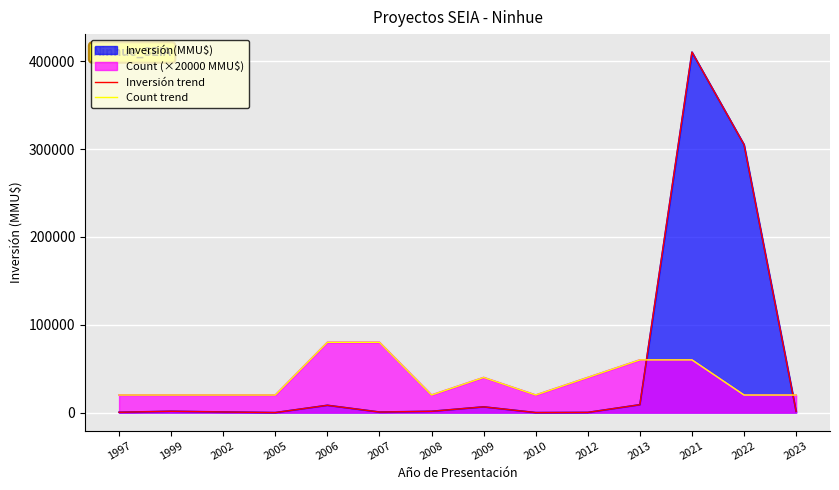

Is the value of Count trend at 2007 greater than the value of Inversión trend at 2009?

Yes